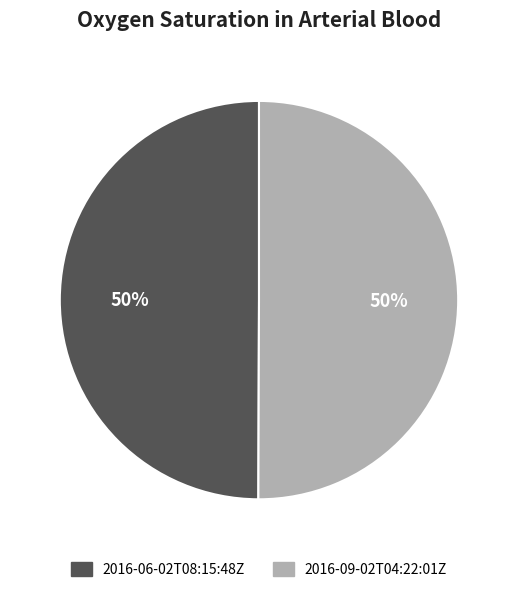

How many slices are in this pie chart?

2